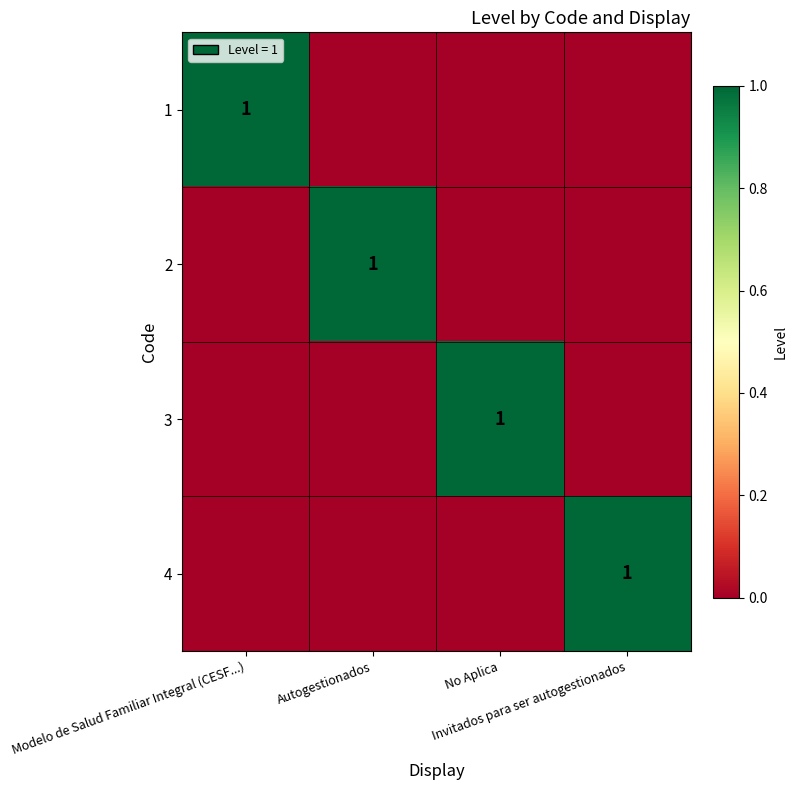

What is the greatest value displayed?

1